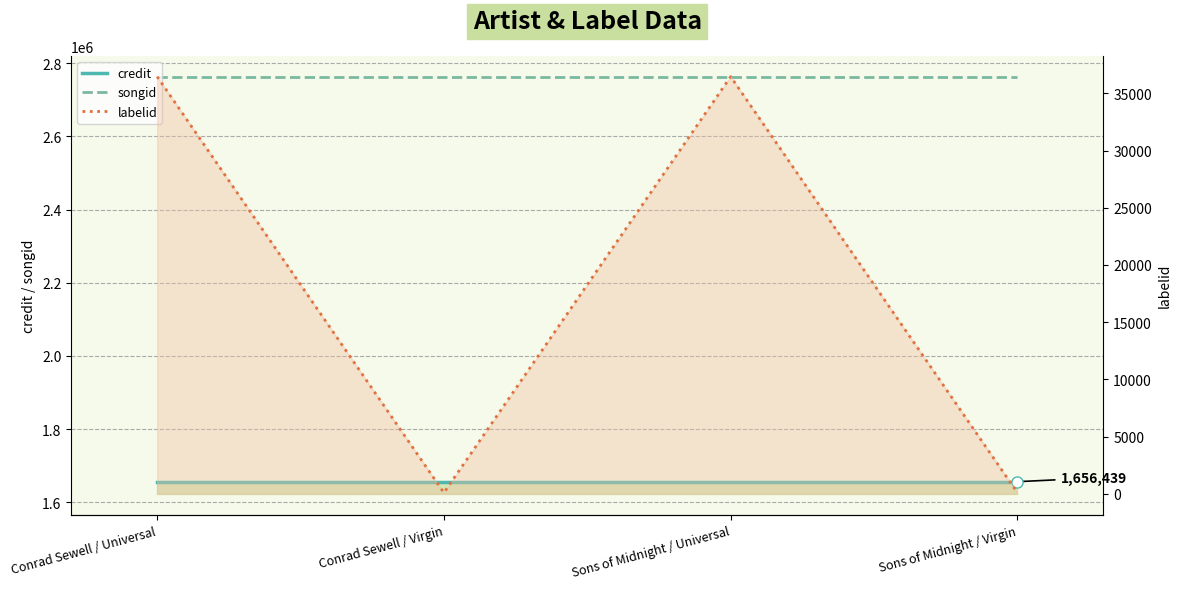

What value does the credit series have at Sons of Midnight / Virgin?

1656439